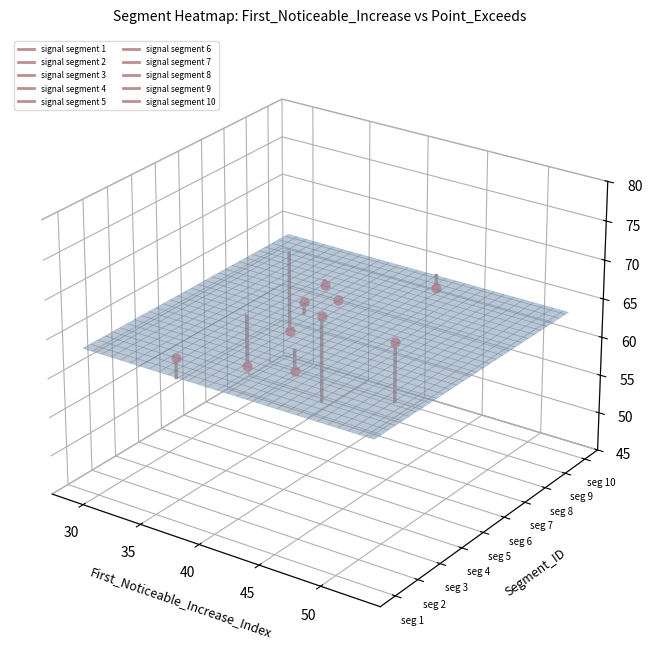

Is it true that signal segment 4 equals -0.0 at 25?

False